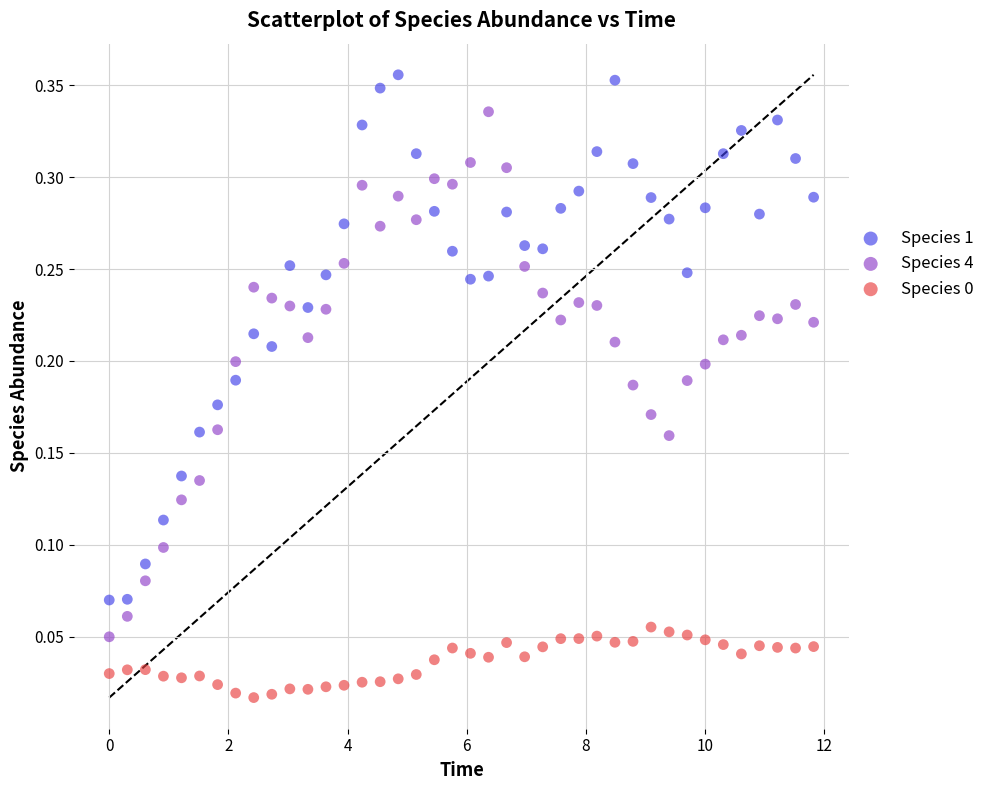

What is the X range (max minus min) for the scatter plot?

11.8